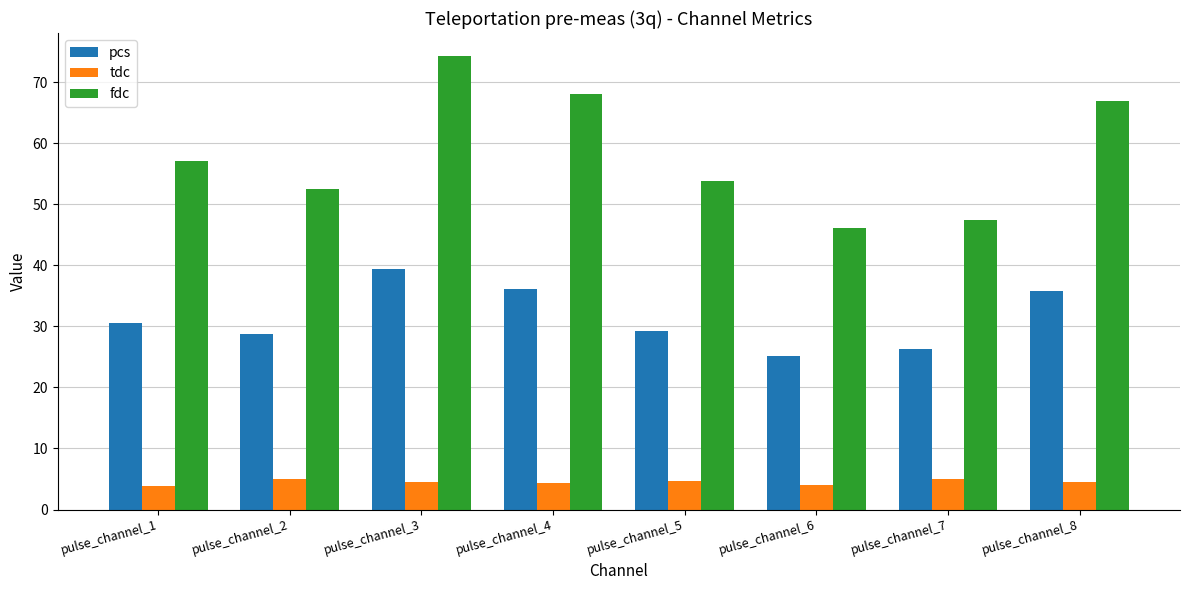

At which label does pcs first exceed 30?

pulse_channel_1